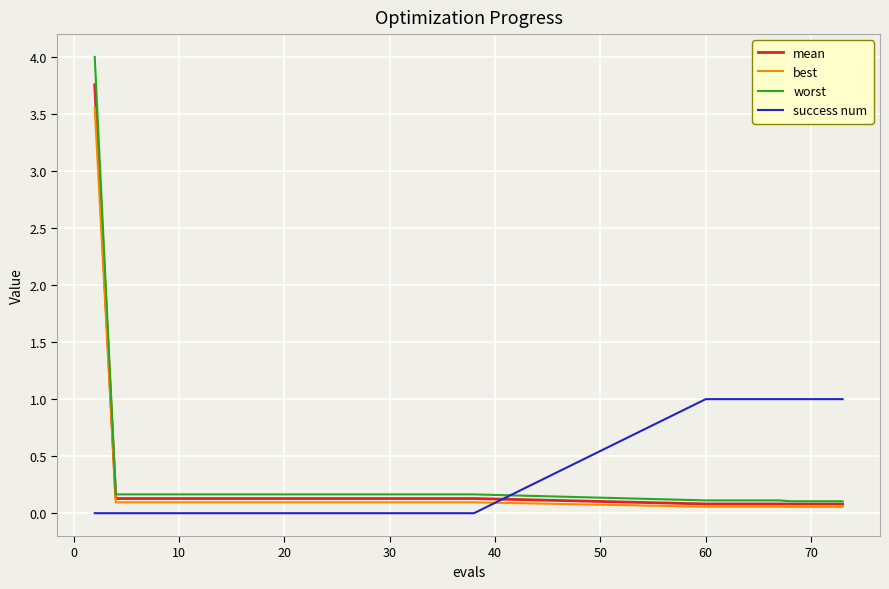

List the series in order of their overall mean, highest first.

success num, worst, mean, best